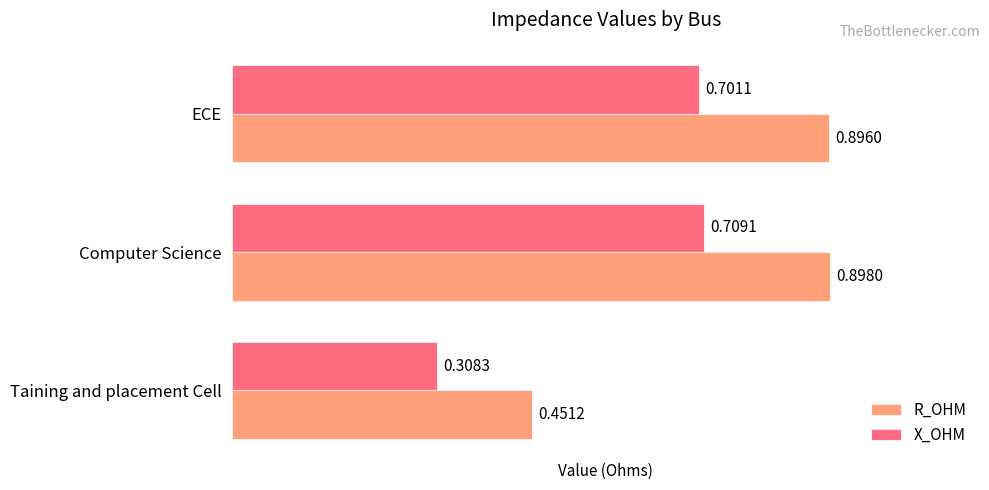

Which series has the largest range (max minus min)?

R_OHM